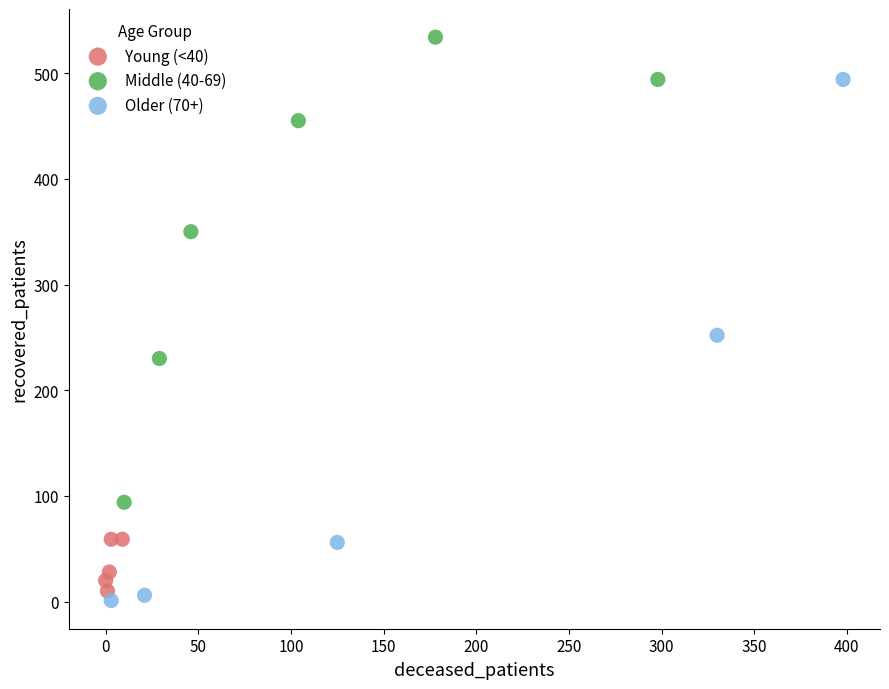

Which series has the largest Y range (max minus min)?

Older (70+)